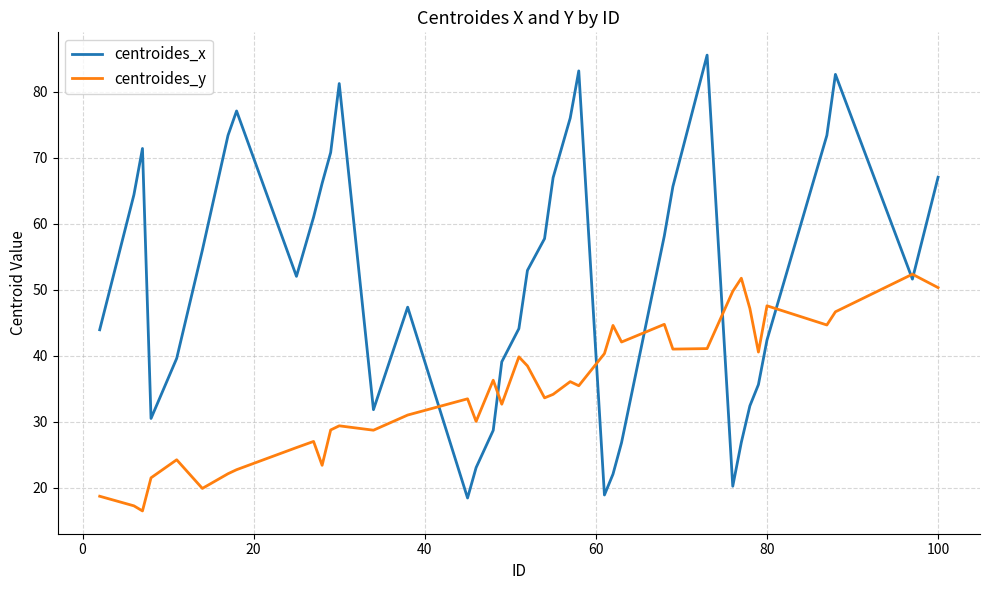

Which series has the largest total across all categories?

centroides_x